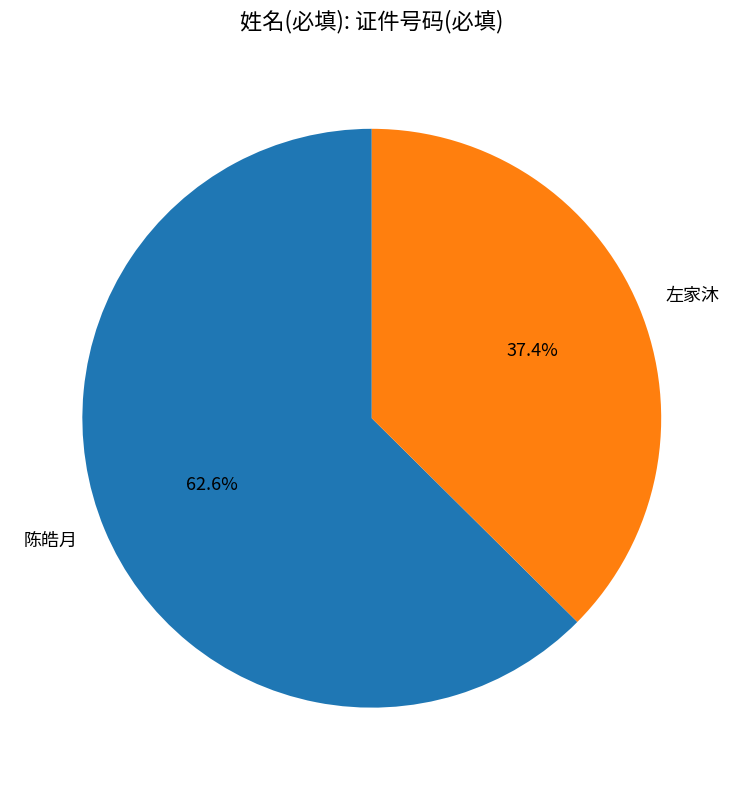

How many segments does this pie chart have?

2